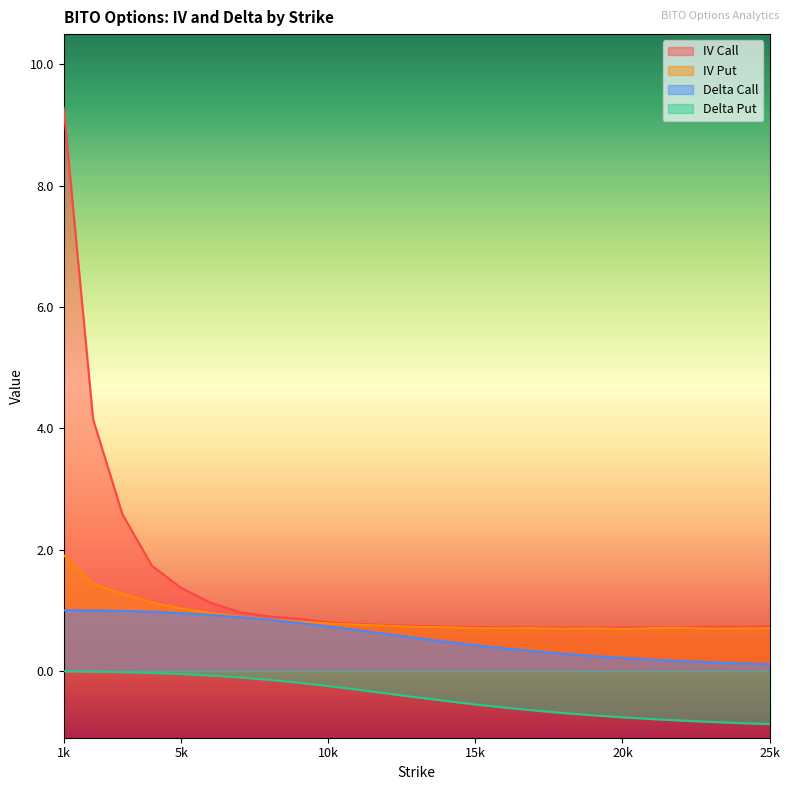

Which series has the largest range (max minus min)?

IV Call